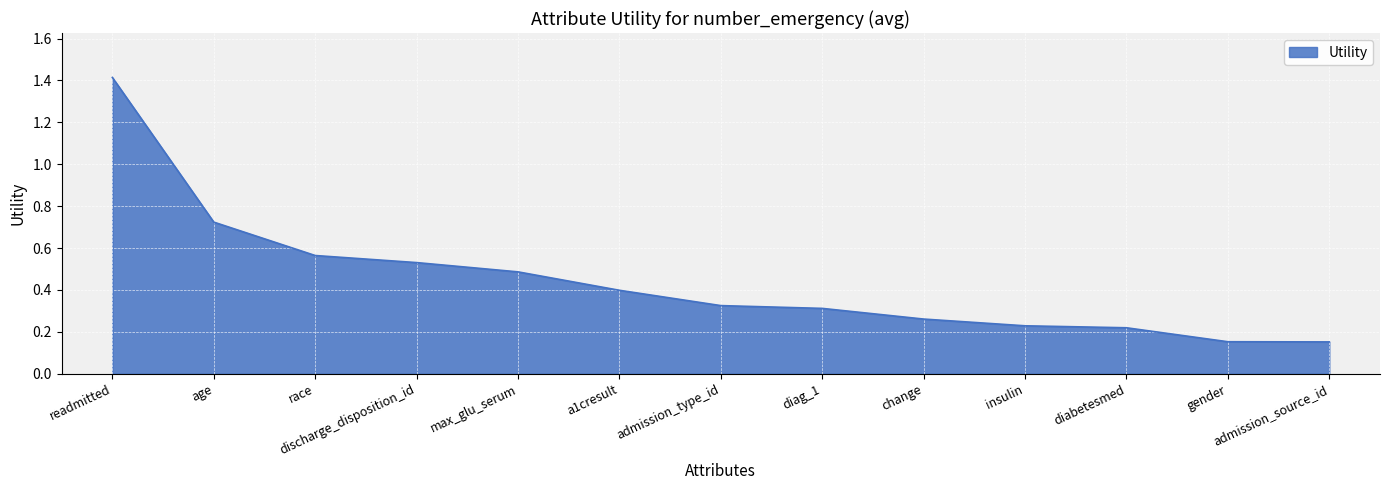

What is the maximum value shown in the chart?

1.4